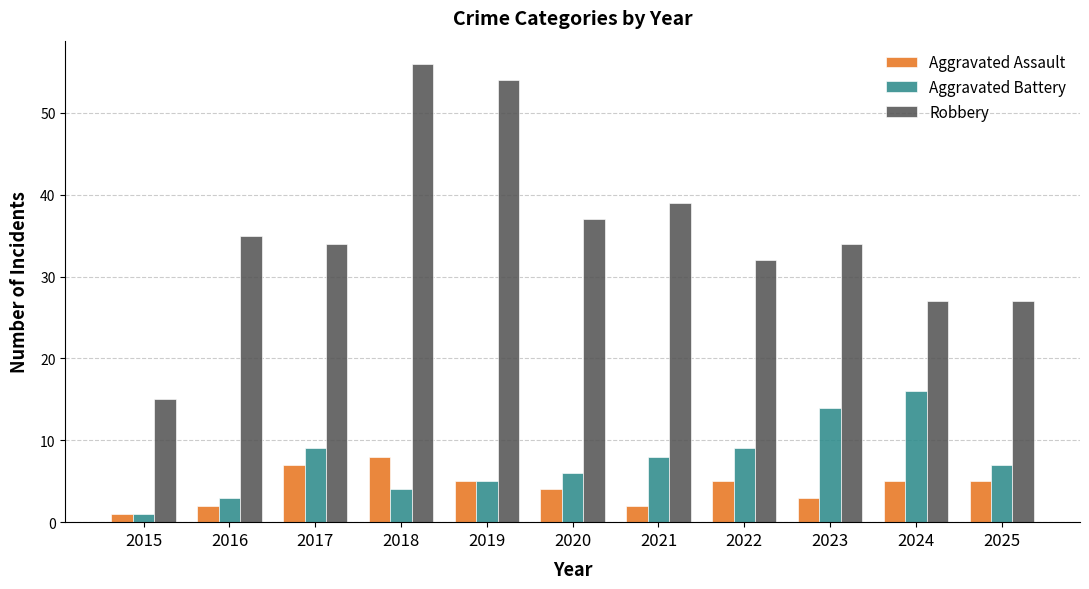

What is the greatest value displayed?

56